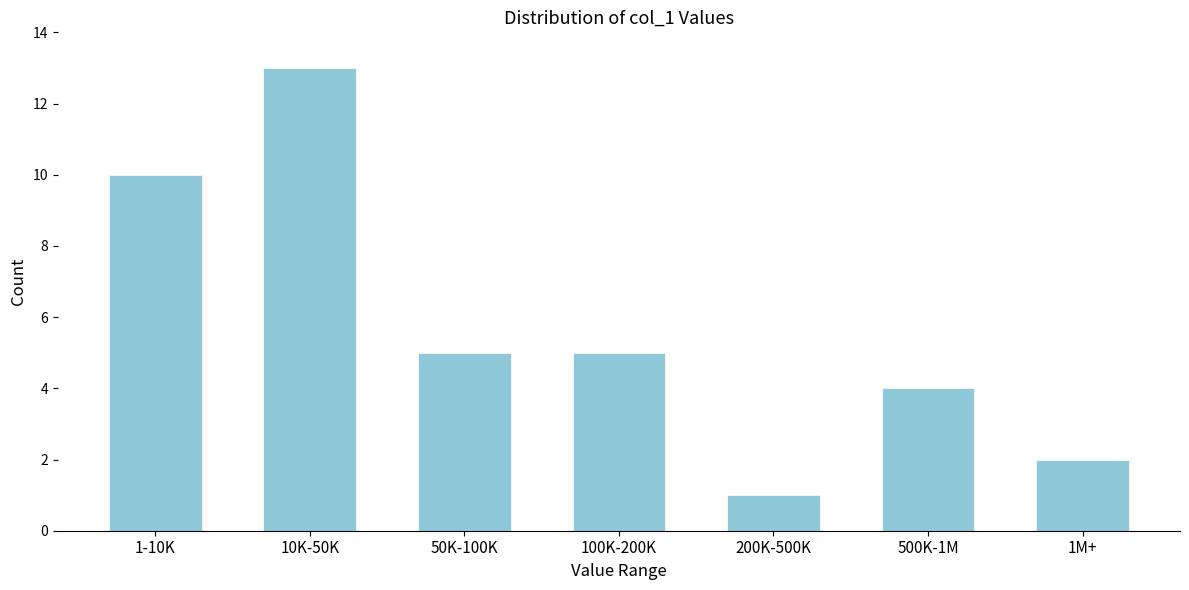

Reading left to right, what are all the values shown in this chart?

1-10K=10	10K-50K=13	50K-100K=5	100K-200K=5	200K-500K=1	500K-1M=4	1M+=2